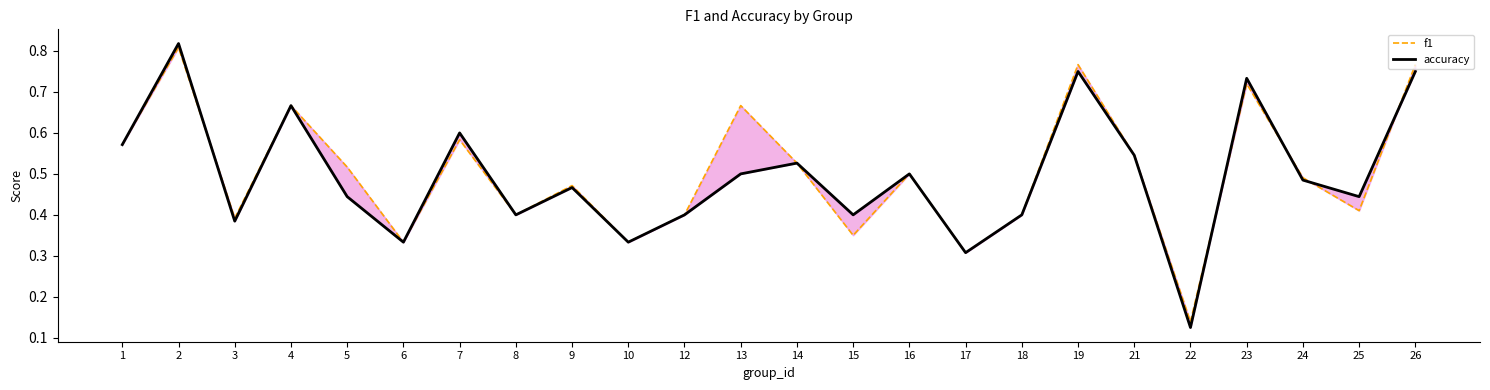

What is the value of the f1 point at the 8th from the left?

0.4